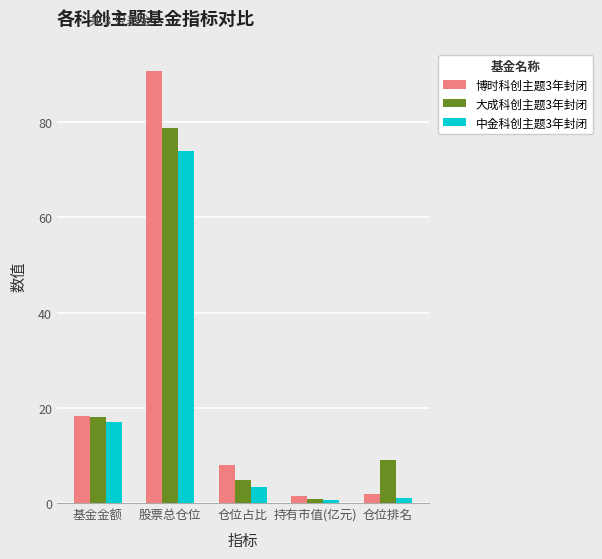

What position from the left is 仓位排名?

5